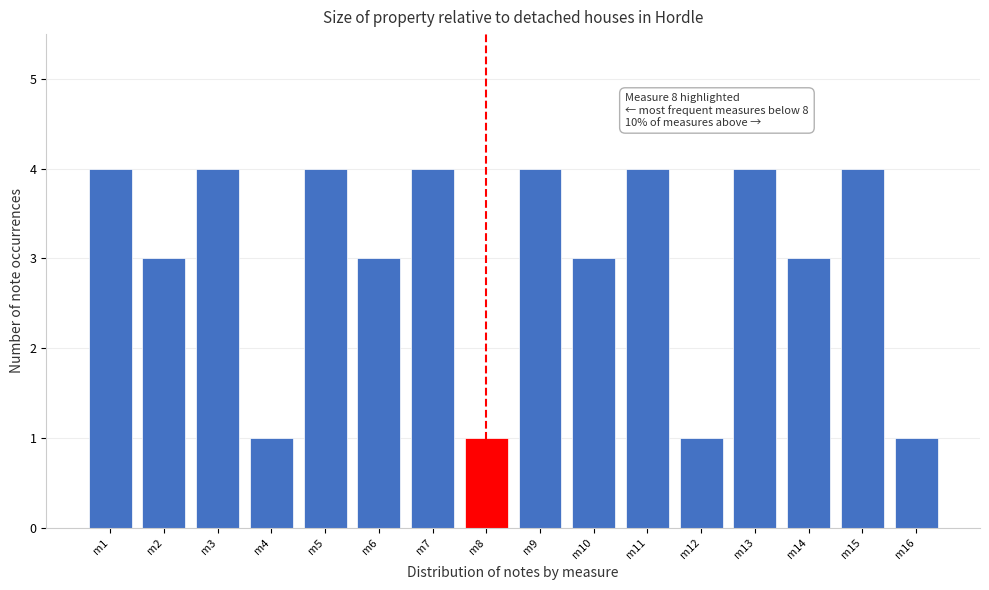

Reading right to left, transcribe all the data shown in this chart.

m16=1	m15=4	m14=3	m13=4	m12=1	m11=4	m10=3	m9=4	m8=1	m7=4	m6=3	m5=4	m4=1	m3=4	m2=3	m1=4